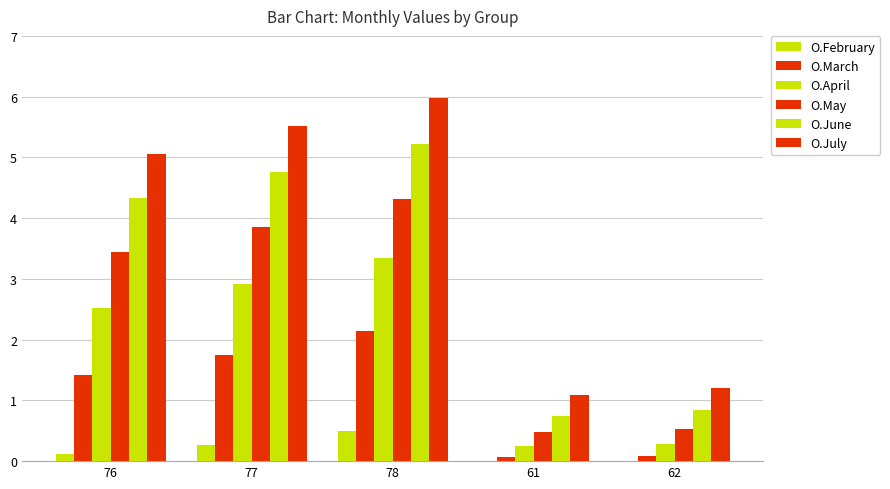

Which series changed the most between 78 and 61?

O.July